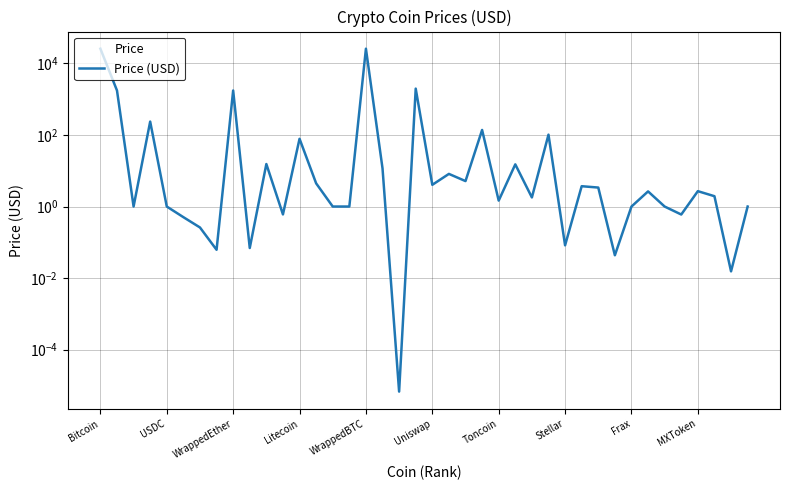

What is the difference between the maximum and minimum values?

25787.8